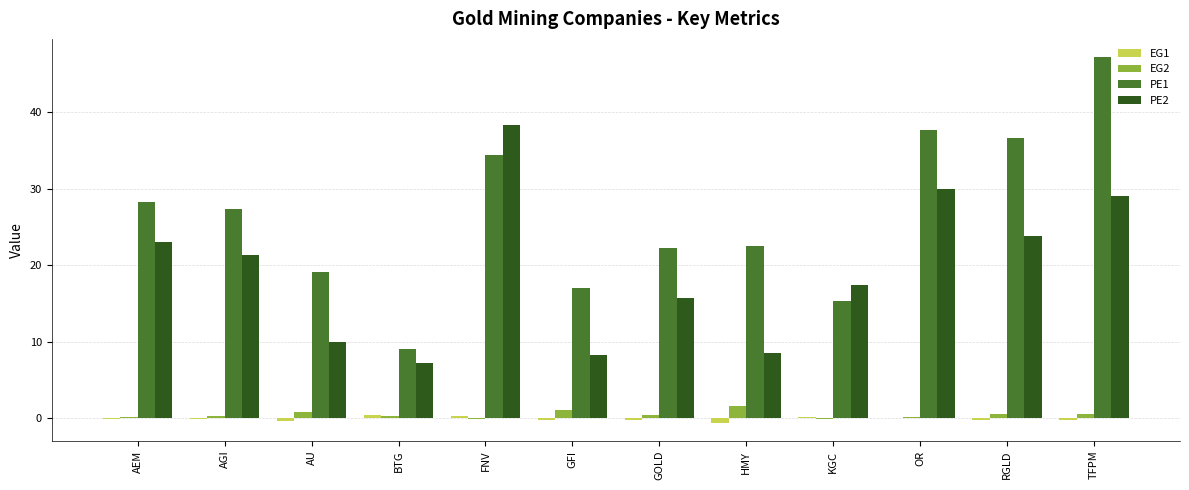

What is the sum of all EG2 values?

6.0